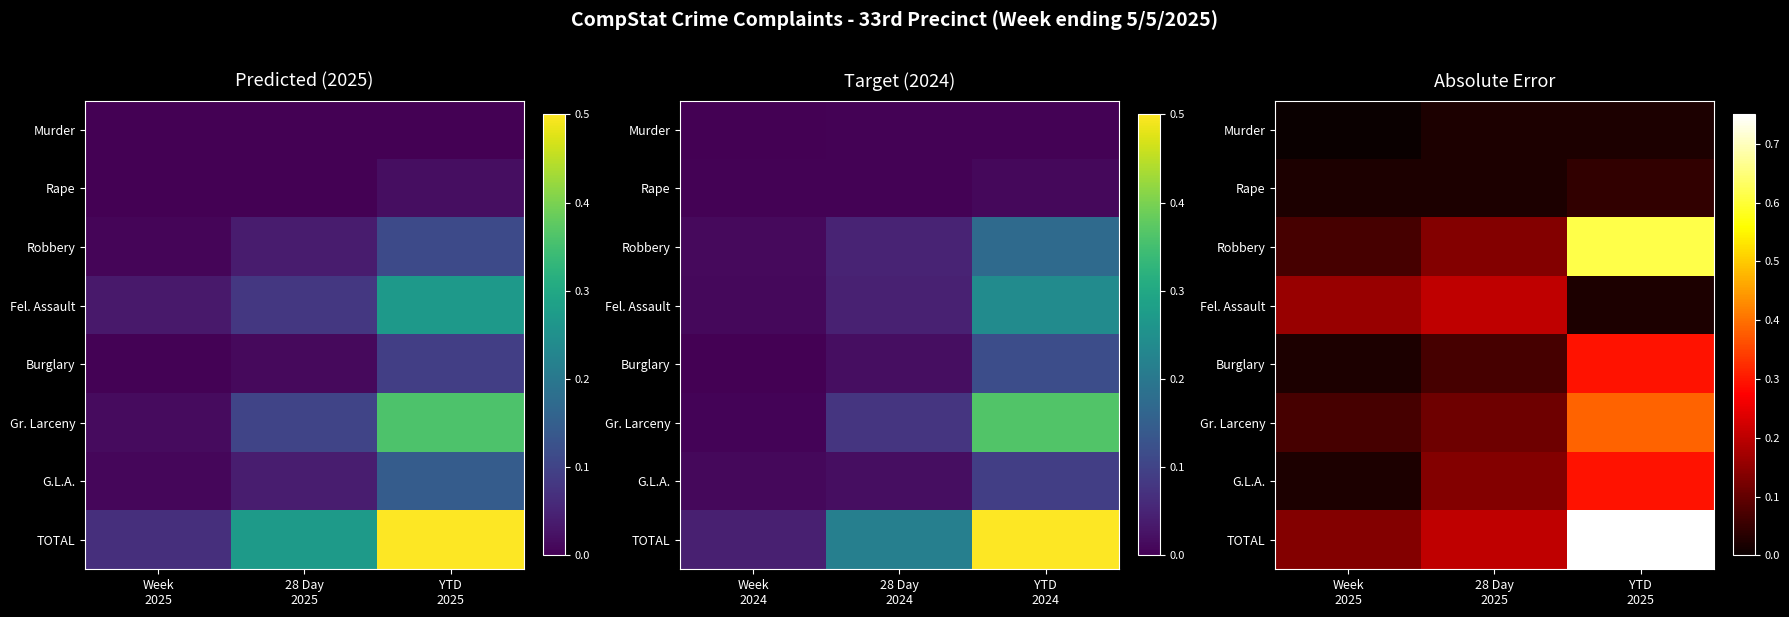

What is the approximate value of Gr. Larceny at YTD 2025?

0.4